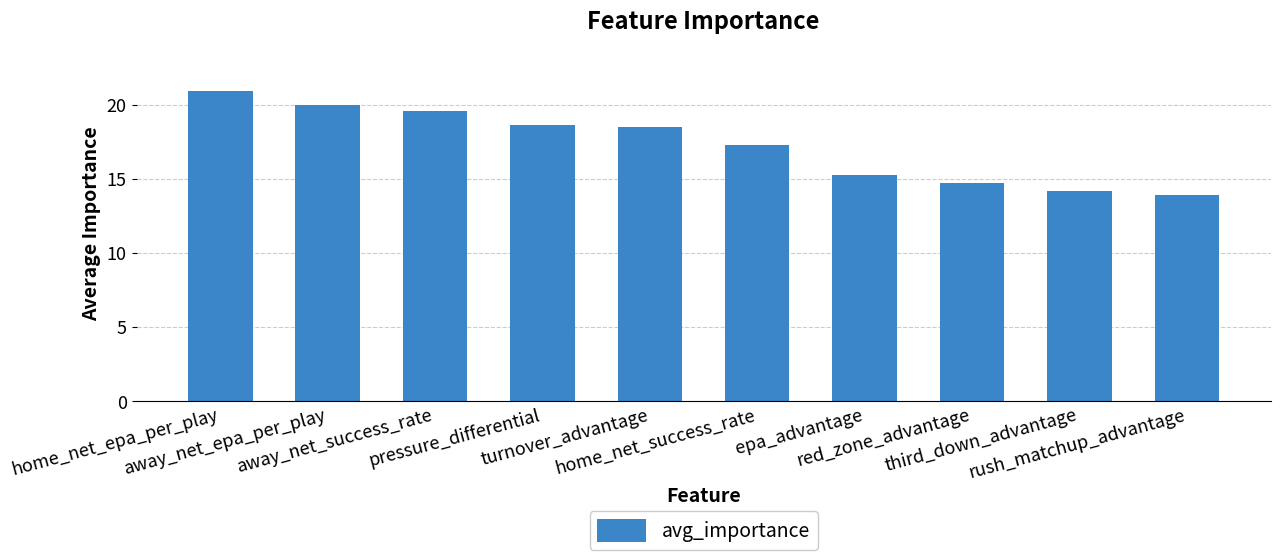

Which label corresponds to the smallest value in the chart?

rush_matchup_advantage